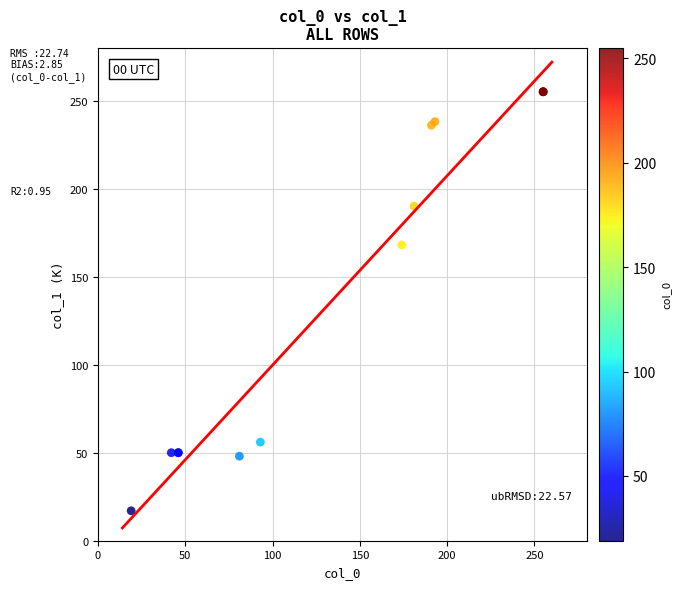

What Y value in the scatter plot is closest to 136?

168